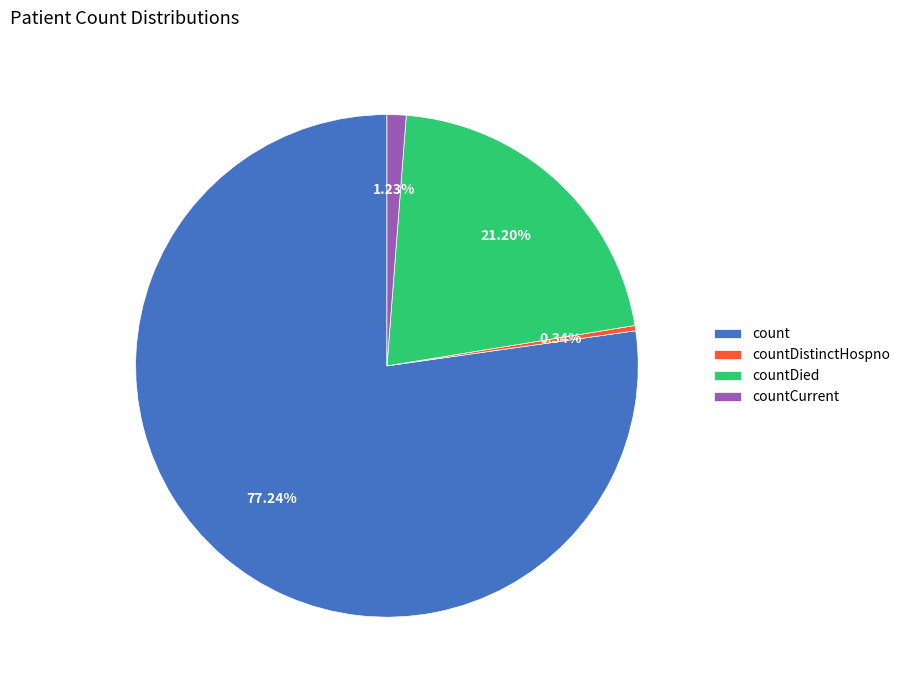

To the nearest percent, what percentage of the pie is countCurrent?

1%